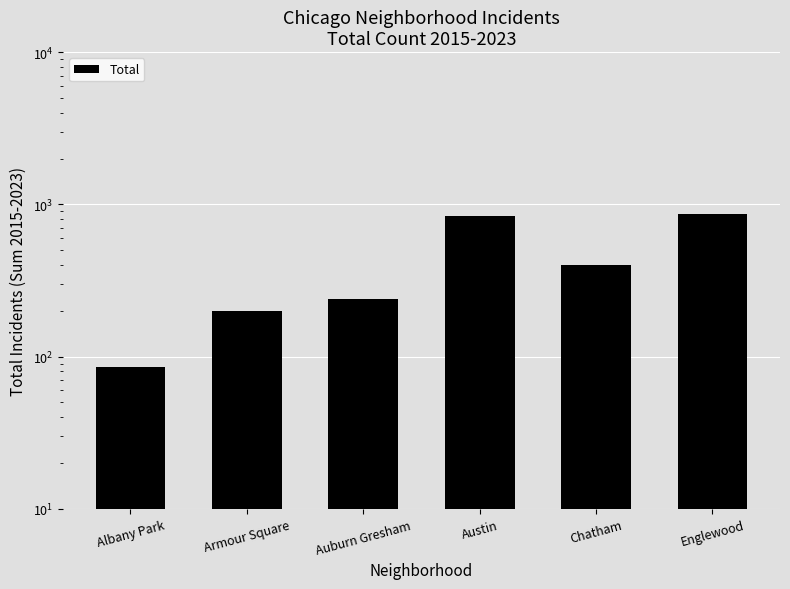

At which category does the chart reach its minimum across all series?

Albany Park